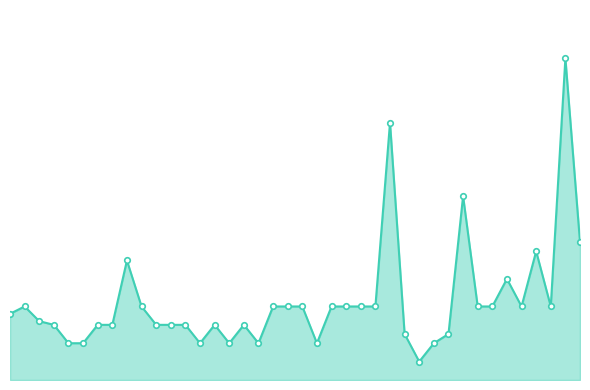

List the labels in order of value, smallest first.

2022-12-19, 2021-03-10, 2021-04-05, 2021-11-24, 2022-01-19, 2022-04-28, 2022-08-04, 2022-12-23, 2022-12-09, 2022-12-30, 2021-03-08, 2021-05-14, 2021-06-11, 2021-08-20, 2021-09-02, 2021-09-21, 2021-12-17, 2022-03-24, 2021-01-22, 2020-11-25, 2021-01-08, 2021-07-29, 2022-05-13, 2022-06-02, 2022-06-15, 2022-10-13, 2022-10-26, 2022-11-17, 2022-11-25, 2023-01-17, 2023-02-02, 2023-02-23, 2023-03-16, 2023-02-15, 2021-06-30, 2023-03-03, 2023-05-05, 2023-01-16, 2022-11-28, 2023-03-23